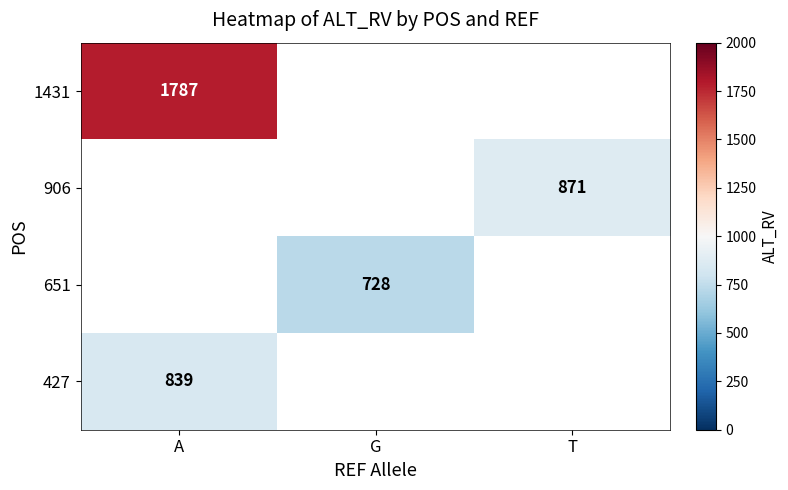

What is the greatest value displayed?

1787.0